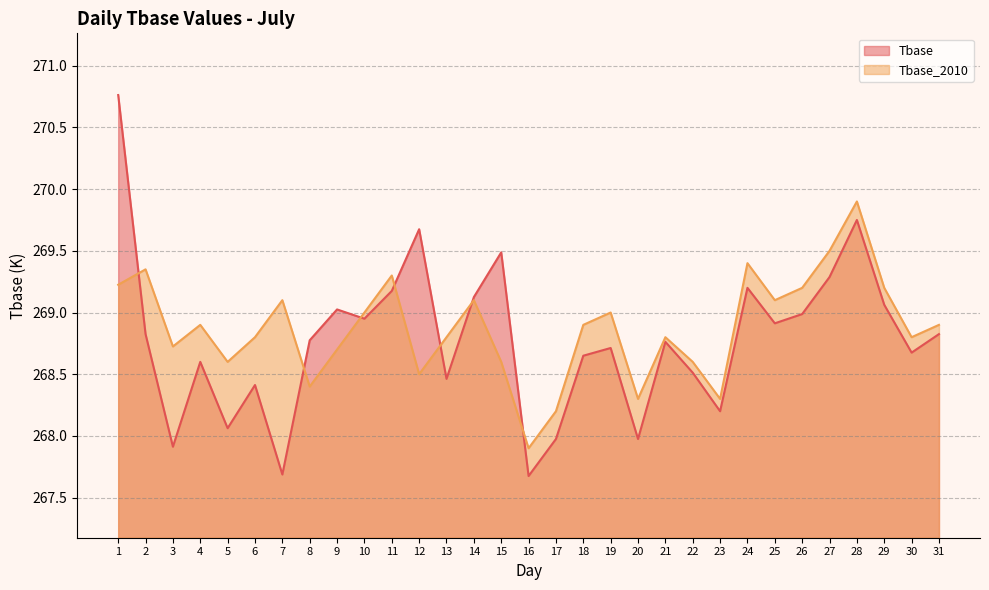

At 9, list the series in order from smallest to largest.

Tbase_2010, Tbase